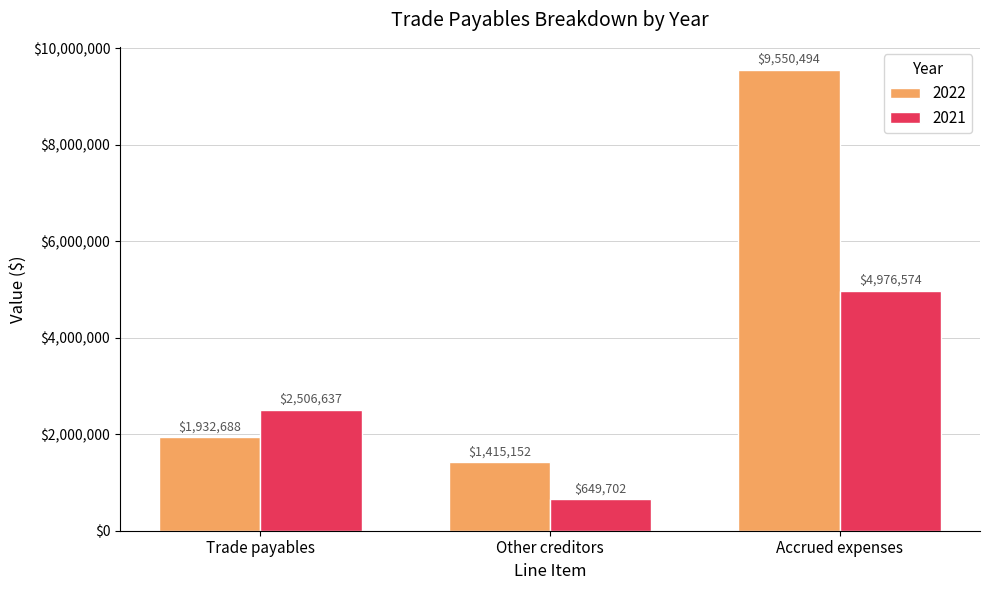

Reading left to right, what are all the values shown in this chart?

2022: 1932688	1415152	9550494
2021: 2506637	649702	4976574